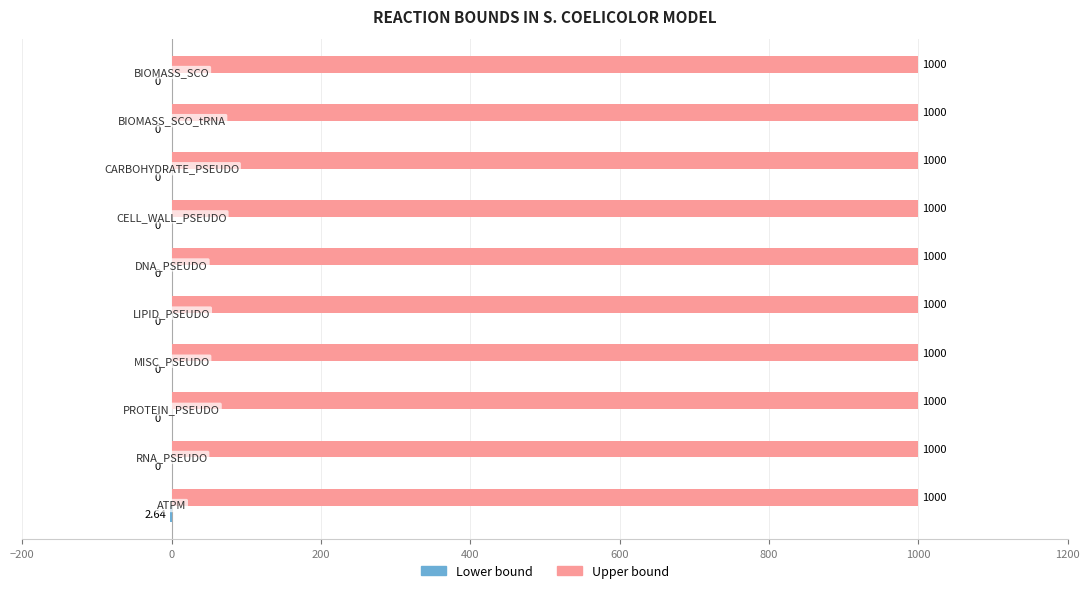

What is the sum of all Upper bound values?

10000.0